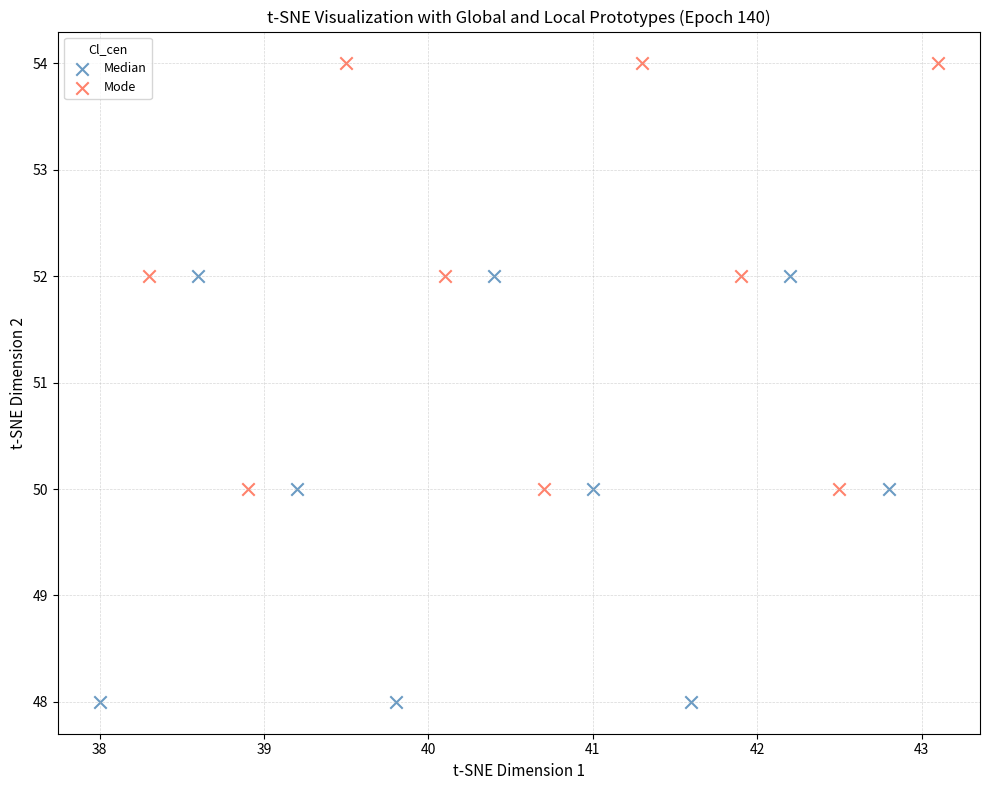

Which series reaches the maximum Y coordinate?

Mode